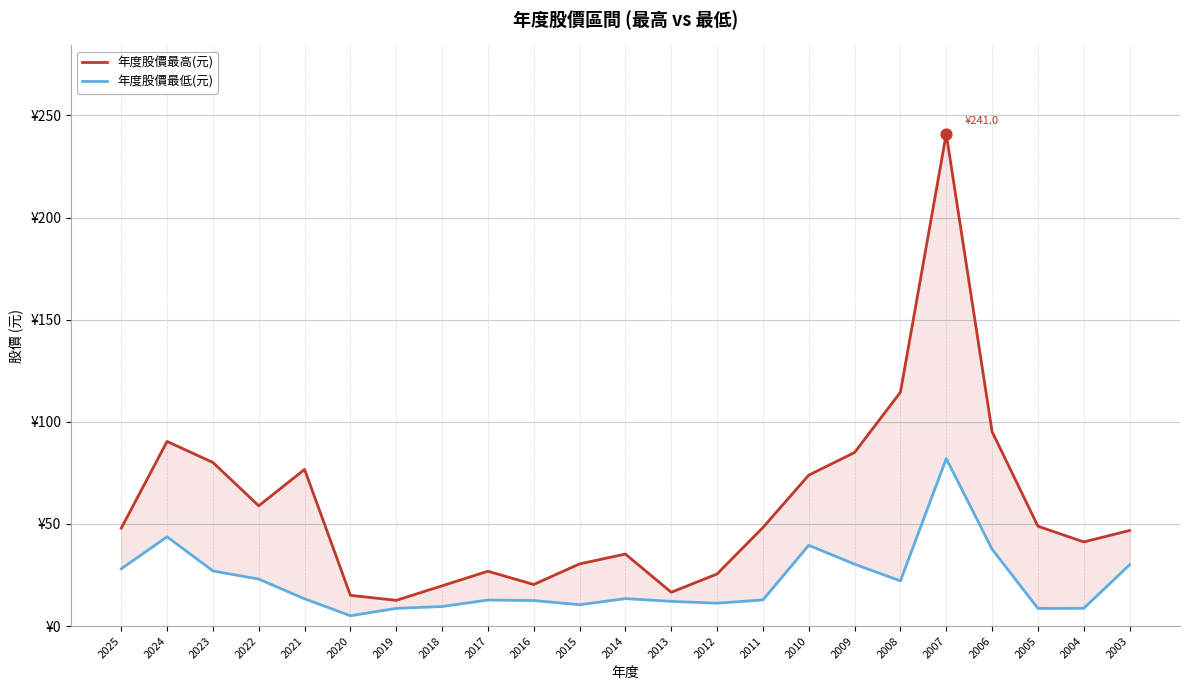

Which series contains the highest Y value?

年度股價最高(元)